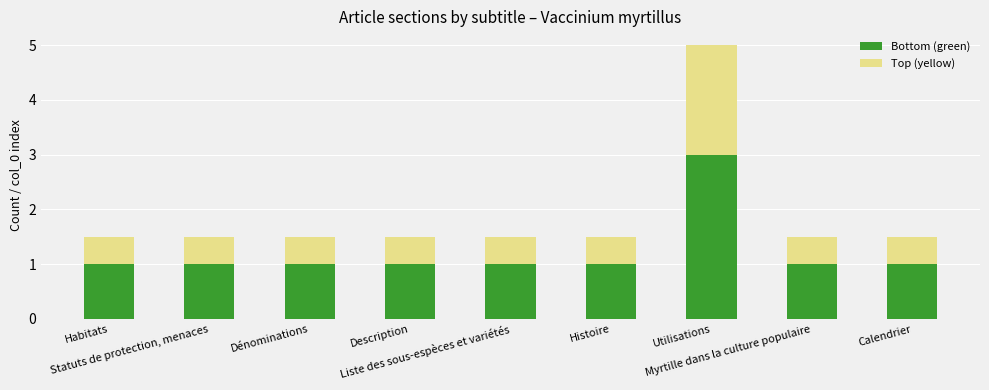

What is the average value of the Bottom (green) series?

1.2